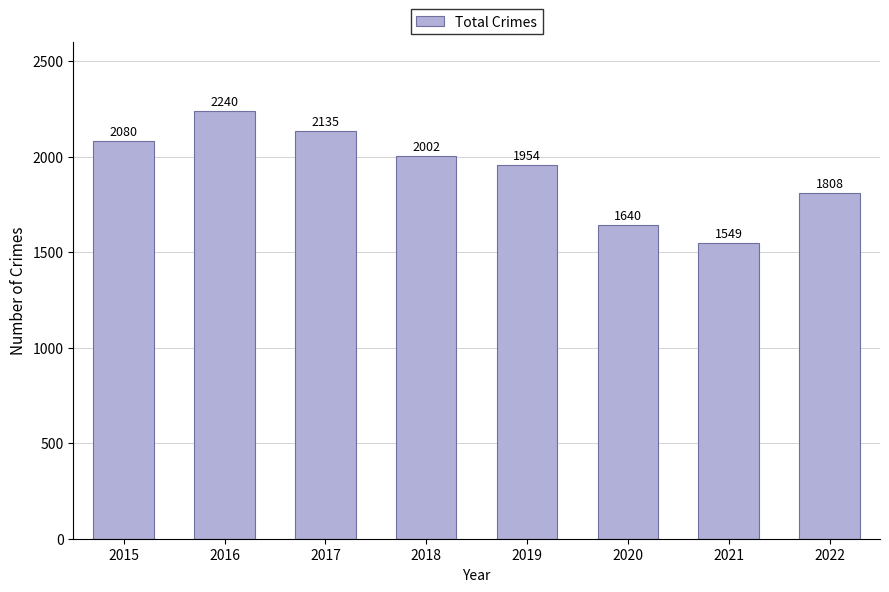

Which label corresponds to the largest value in the chart?

2016